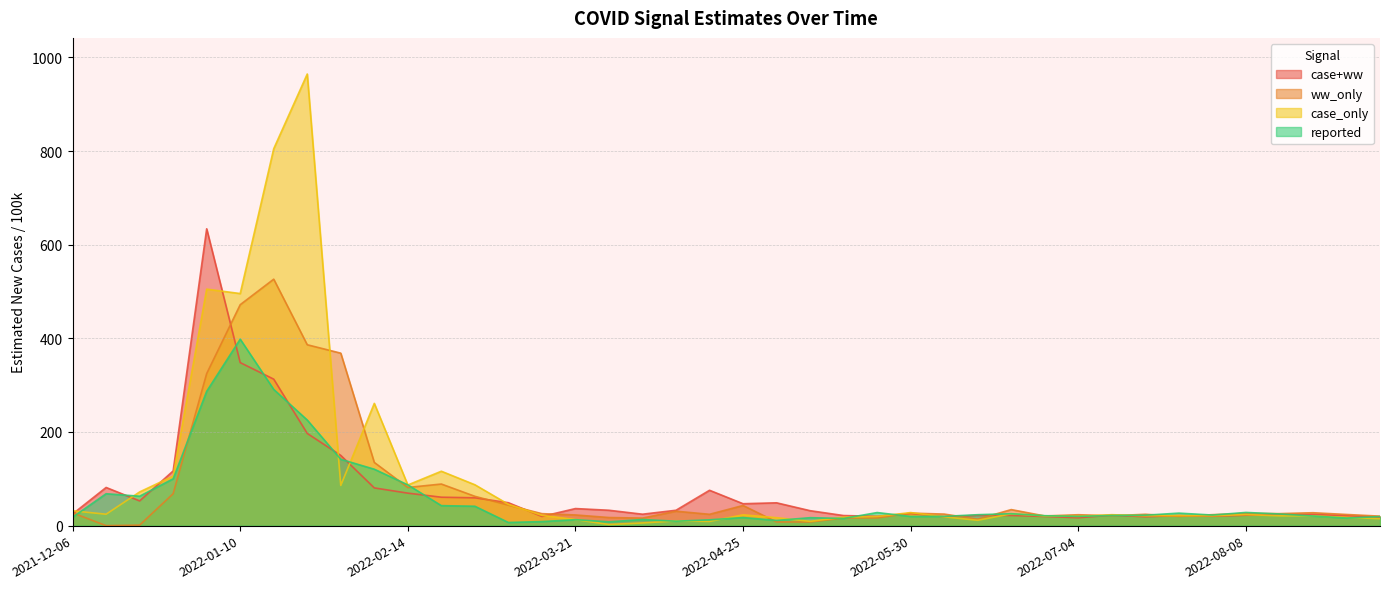

In reported, how many points are lower than both neighbors (excluding endpoints)?

10